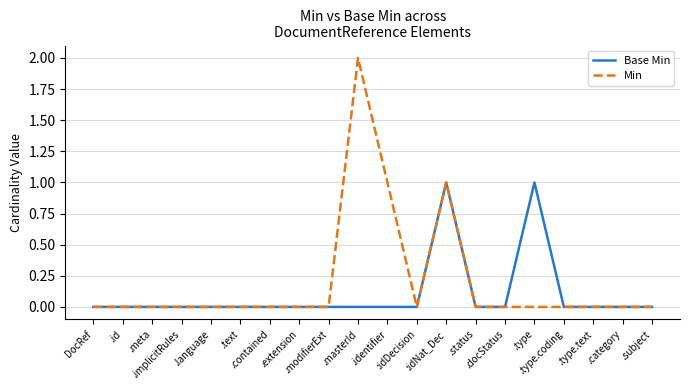

Which series has the largest total across all categories?

Min